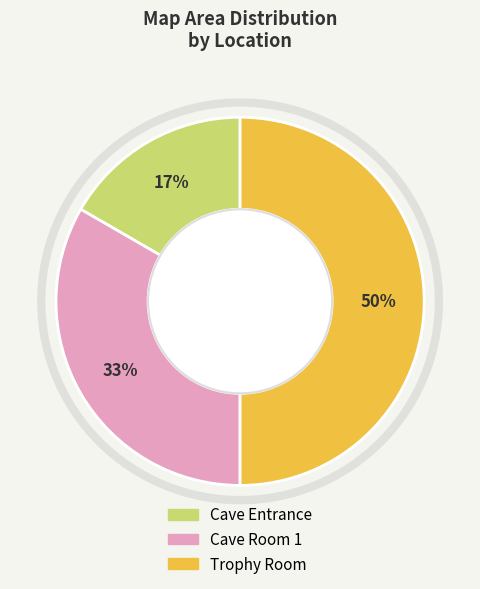

Which category has the biggest portion of the pie?

Trophy Room